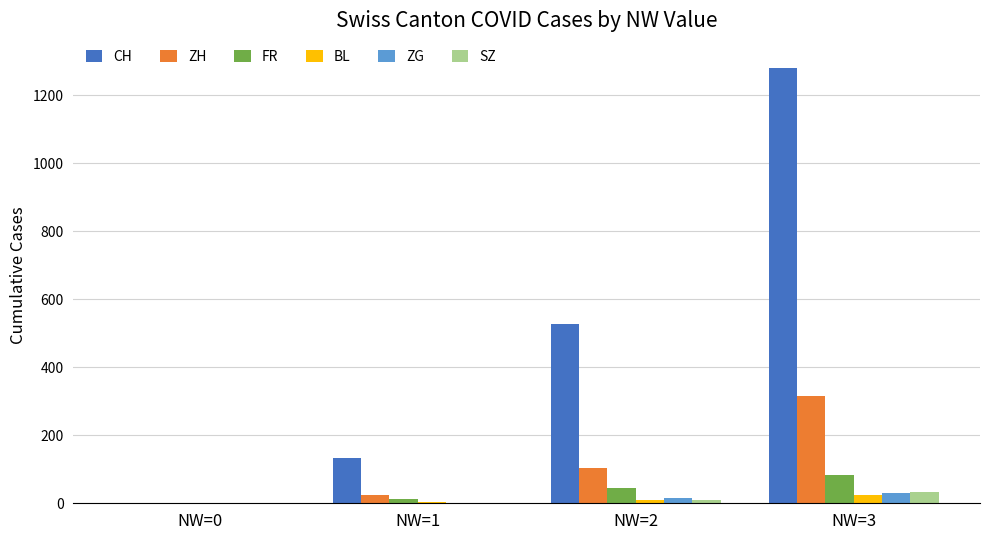

Are the bars horizontal?

No